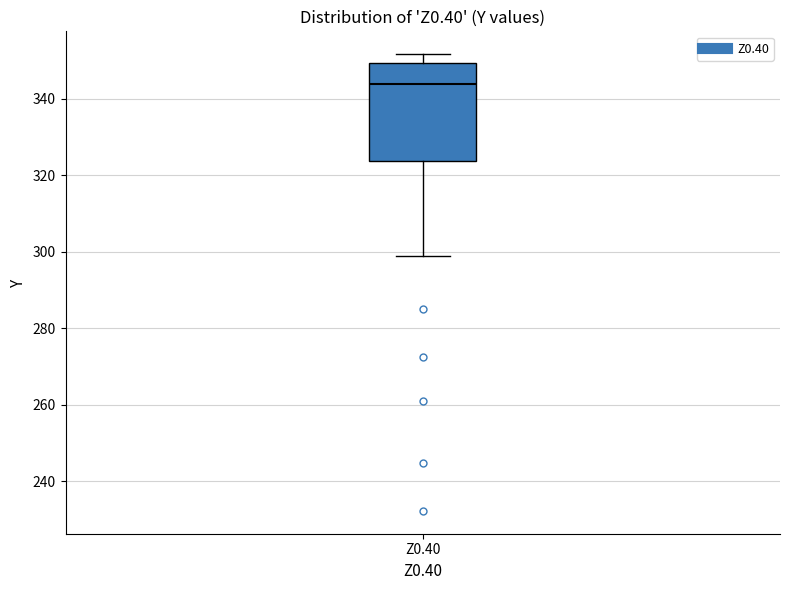

Transcribe this box plot: give where the median line is, the range the box spans, and where the two whiskers end, as read against the y-axis. The values are not printed on the chart, so give them approximately, as read against the axis.

median 344, box 324 to 350, whiskers 298 to 352